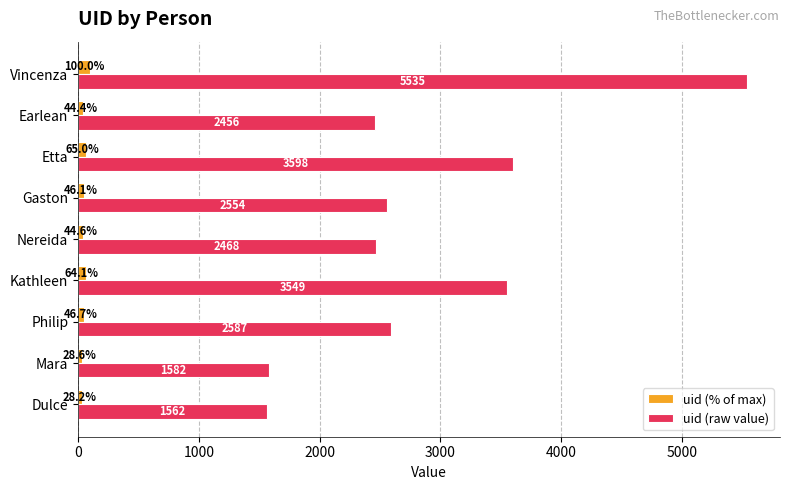

How many data points in uid (% of max) are less than 46?

4